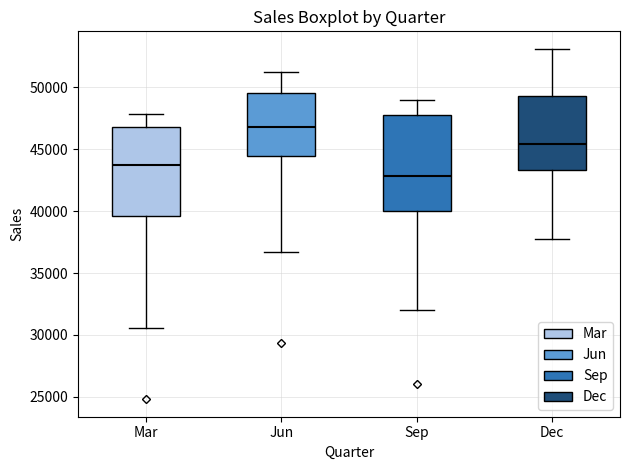

Reading left to right, transcribe this box plot: for each box, give where its median line is, the range the box spans, and where its two whiskers end, as read against the y-axis. The values are not printed on the chart, so give them approximately, as read against the axis.

Mar: median 43500, box 39500 to 47000, whiskers 30500 to 48000
Jun: median 47000, box 44500 to 49500, whiskers 36500 to 51000
Sep: median 43000, box 40000 to 47500, whiskers 32000 to 49000
Dec: median 45500, box 43500 to 49500, whiskers 37500 to 53000